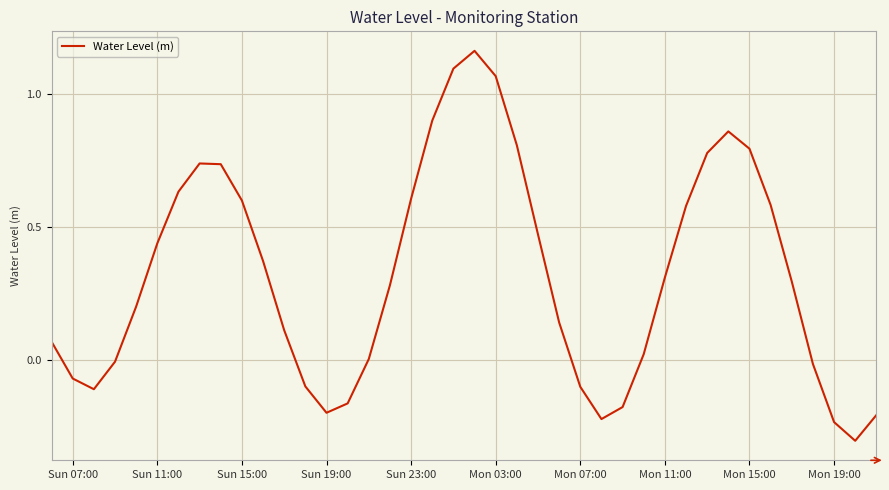

What is the minimum value shown in the chart?

-0.3